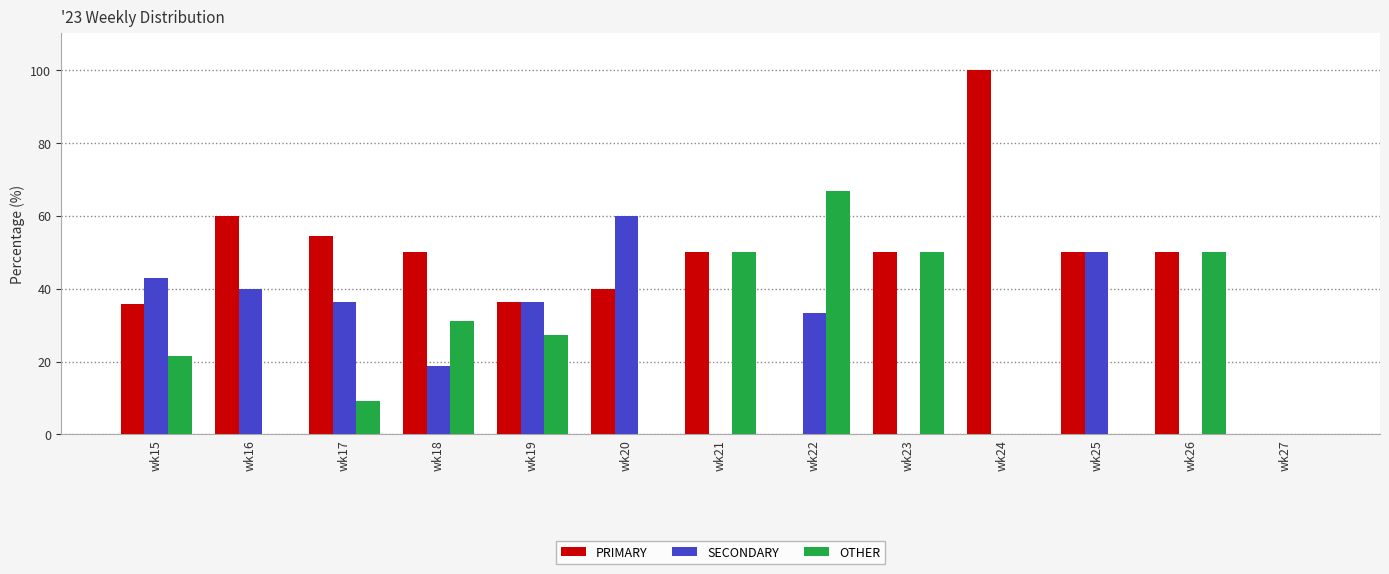

Is the value of PRIMARY at wk23 greater than the value of SECONDARY at wk23?

Yes